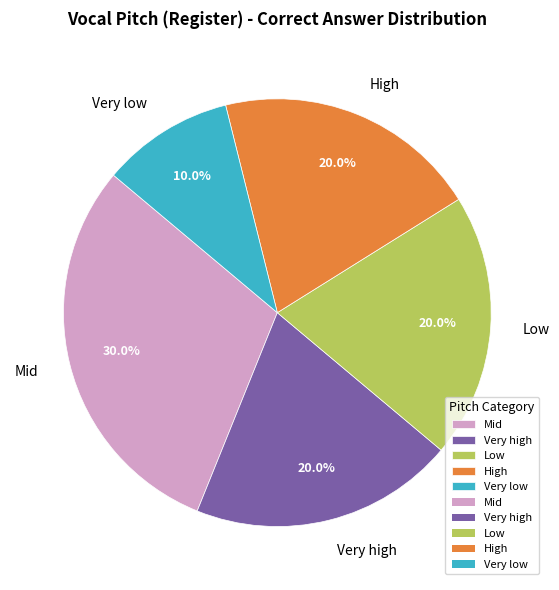

To the nearest percent, what percentage of the pie is Low?

20%